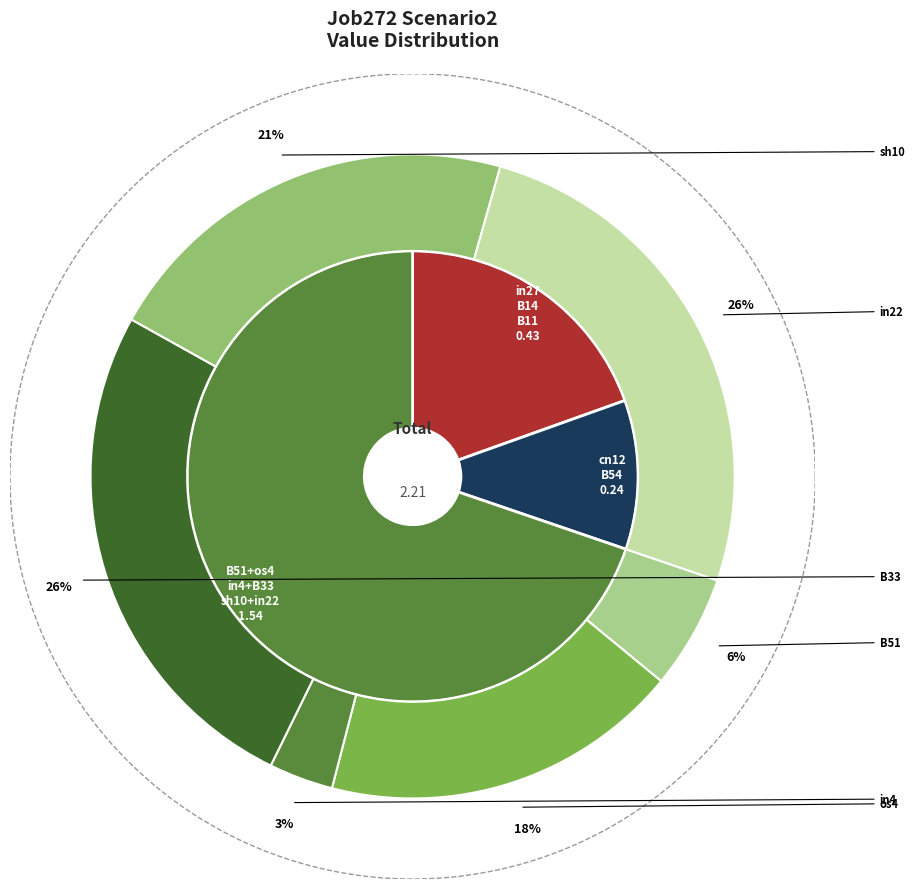

Rank the categories by value from lowest to highest.

cn12, in4, B11, B51, in27, B54, B14, os4, sh10, B33, in22